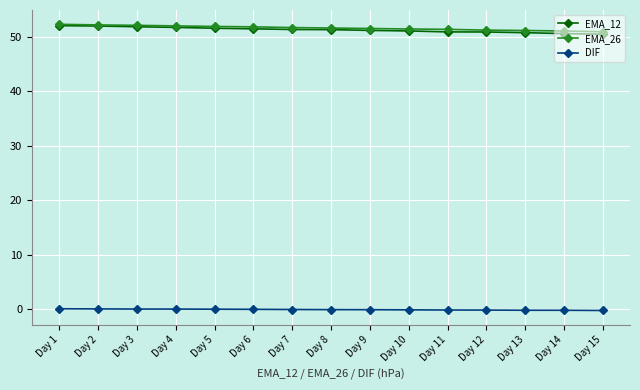

Count the number of data series in this chart.

3